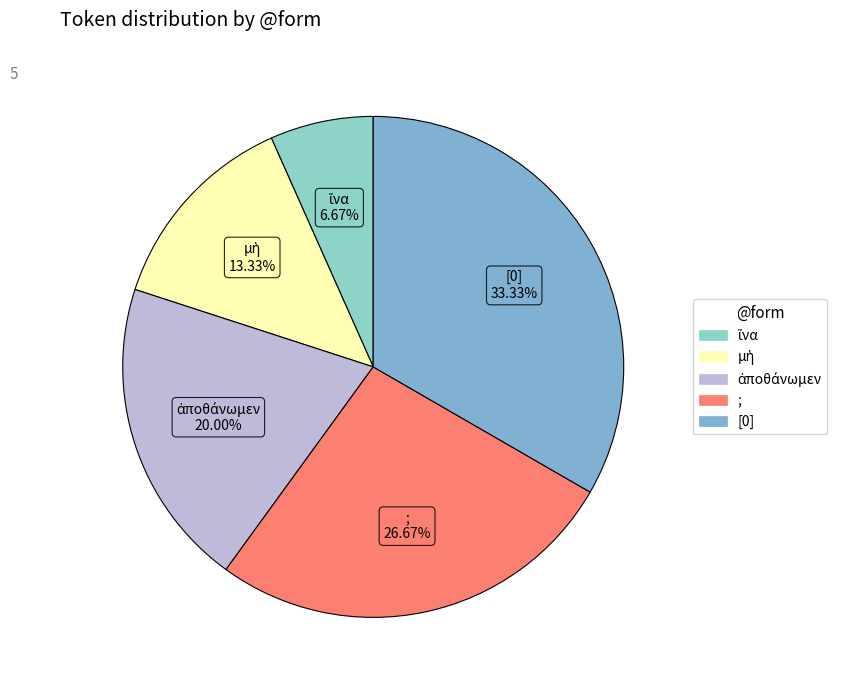

To the nearest percent, what is the difference between the largest and smallest slice percentages?

27%